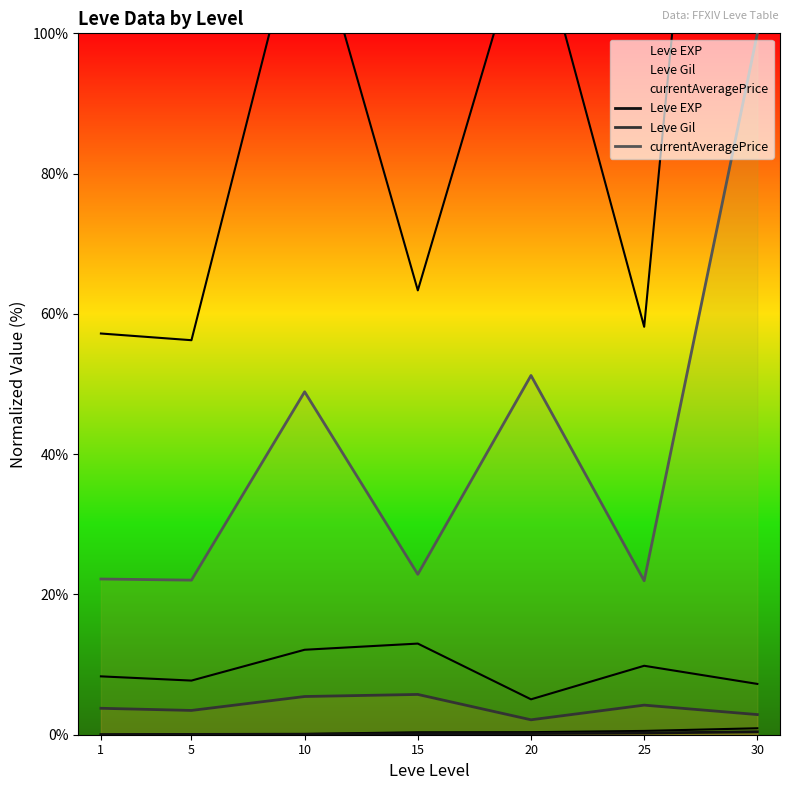

At which category is the sum across all series the highest?

30